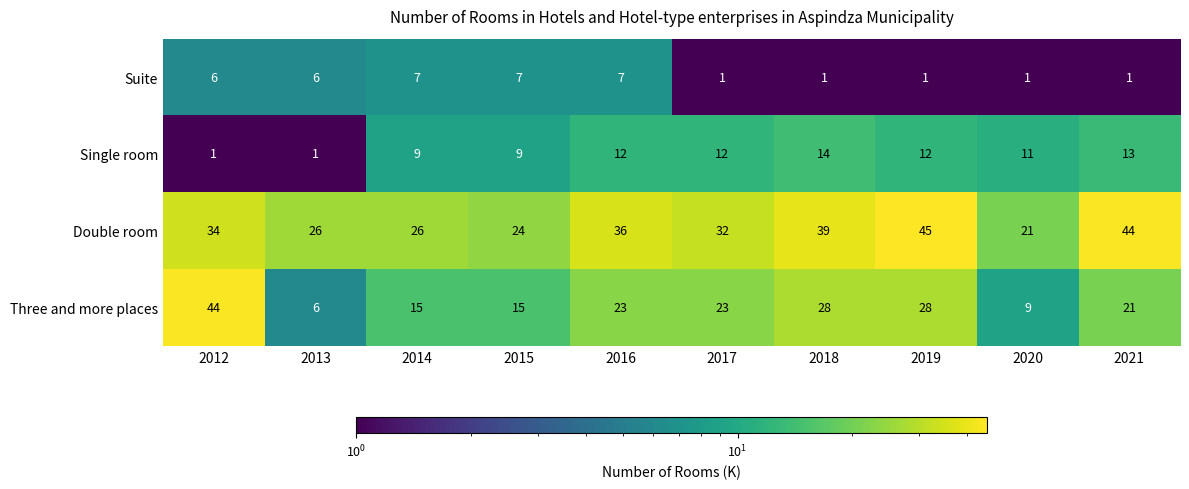

Between 2012 and 2017, which series saw the biggest shift?

Three and more places